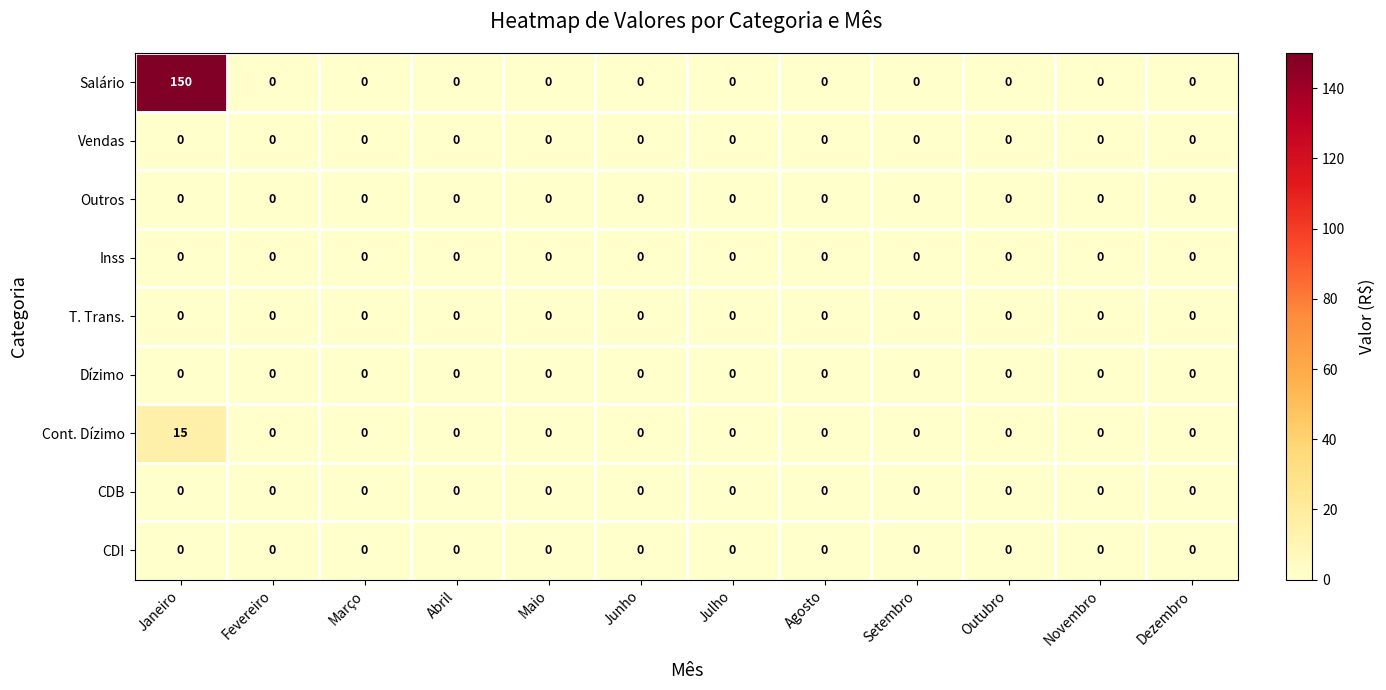

Which label corresponds to the largest value in the chart?

Janeiro